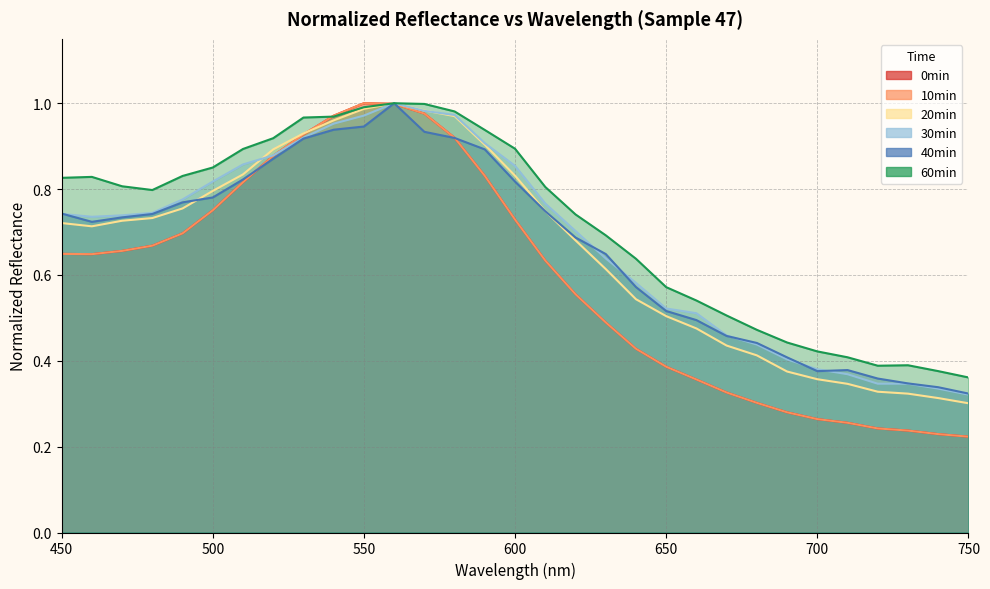

True or false: 10min and 30min cross at least once.

True